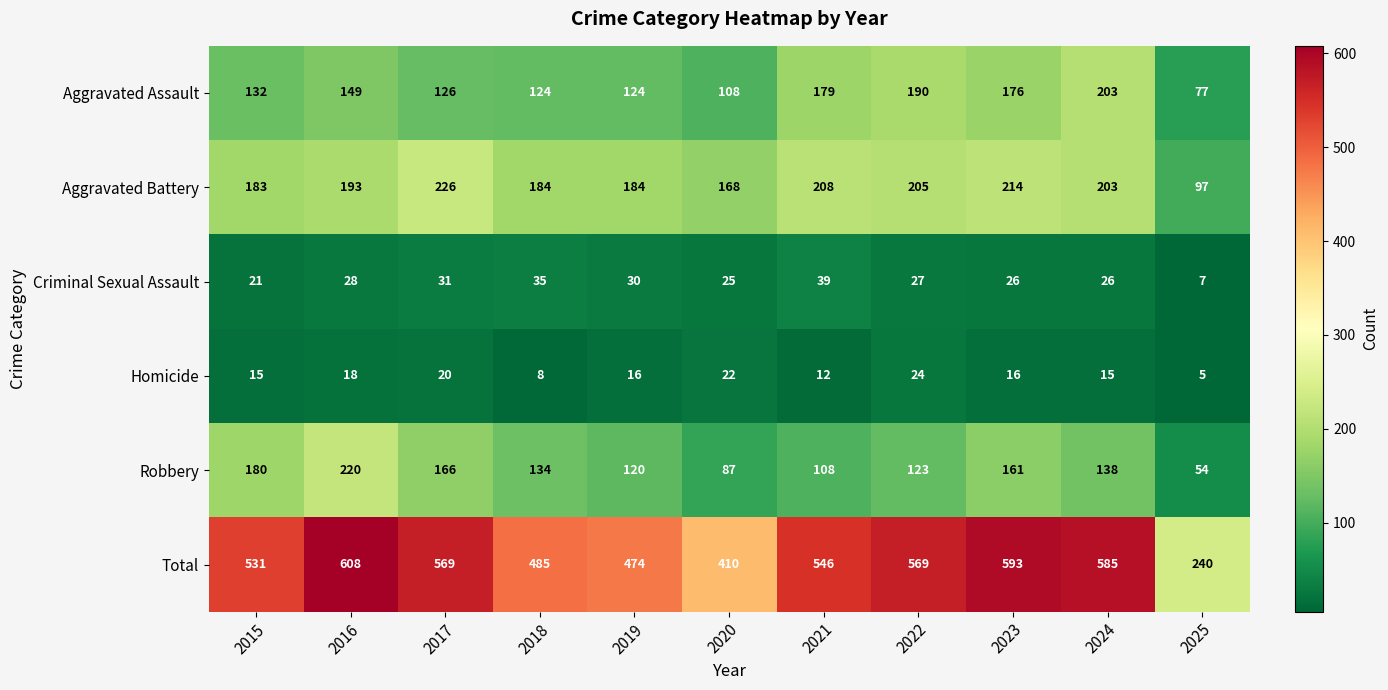

Rank the series at 2017 from highest to lowest value.

Total, Aggravated Battery, Robbery, Aggravated Assault, Criminal Sexual Assault, Homicide